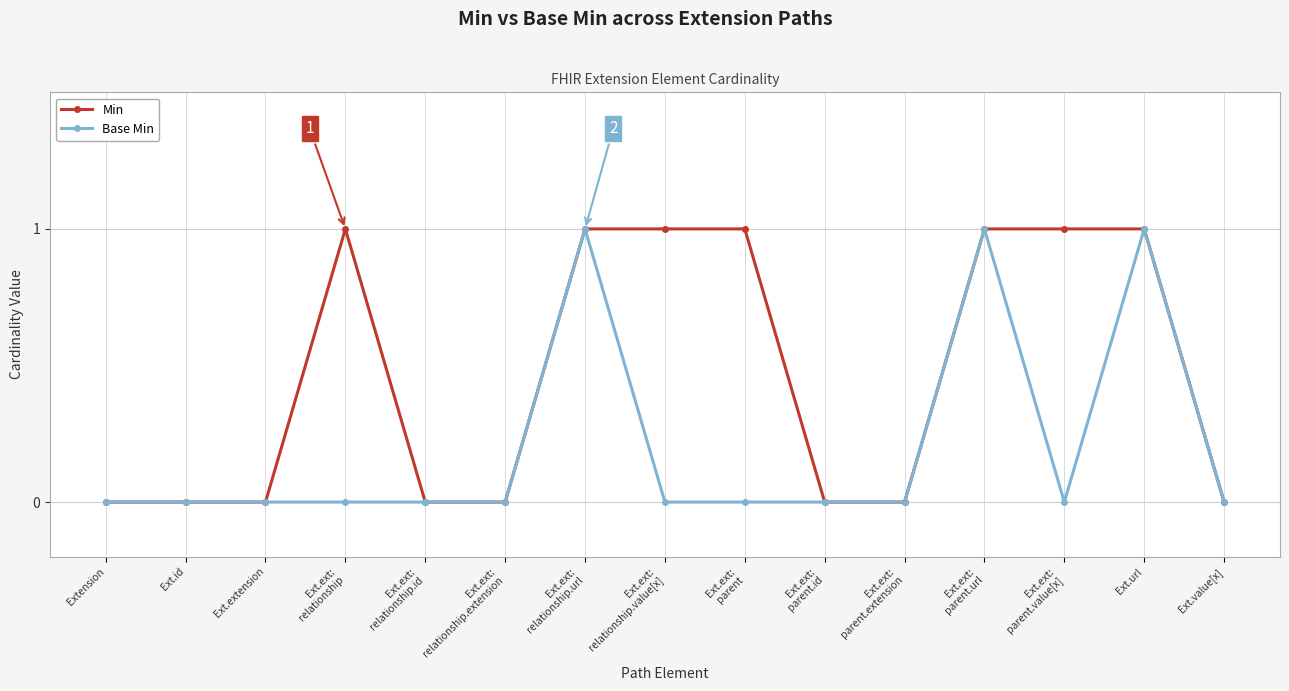

What position from the left is Extension?

1